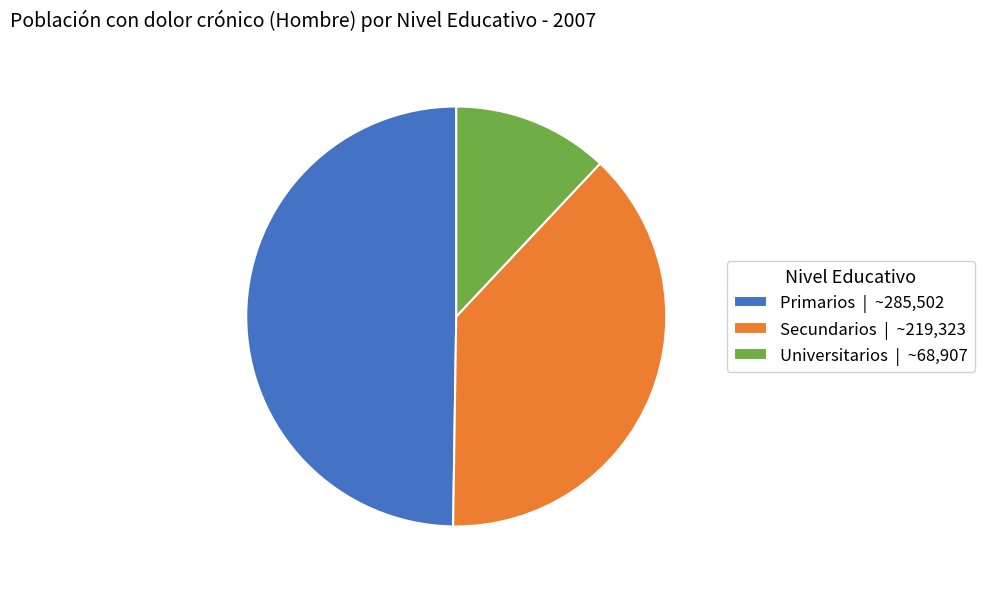

Rank the categories by value from highest to lowest.

Primarios, Secundarios, Universitarios